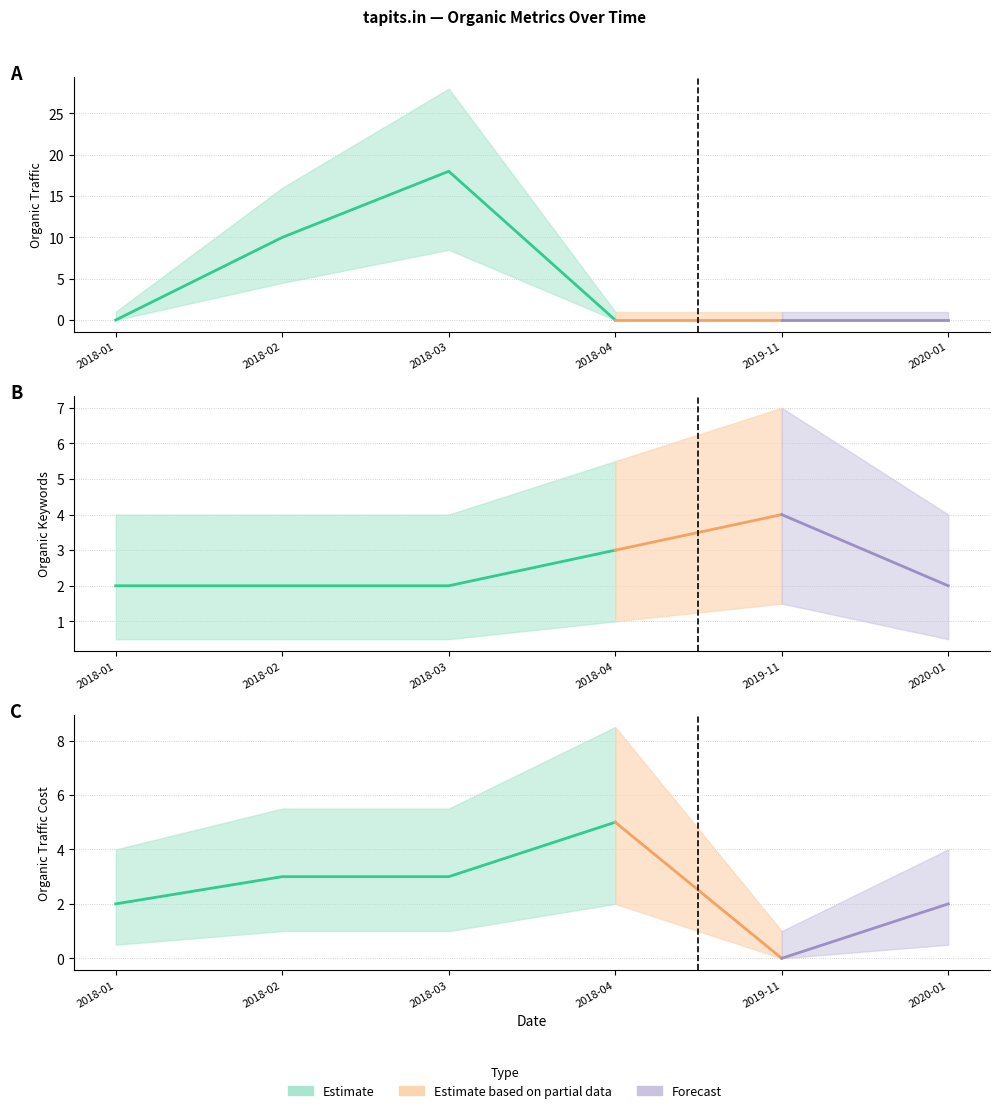

Which series changed the most between 2018-04 and 2019-11?

Organic Traffic Cost